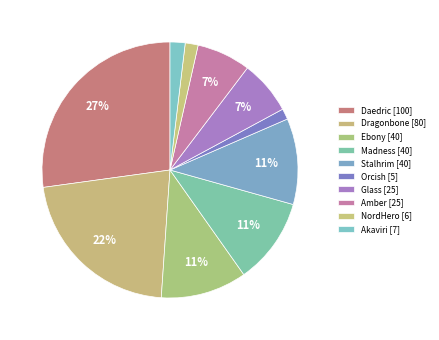

True or false: Akaviri accounts for 9% of the total.

False